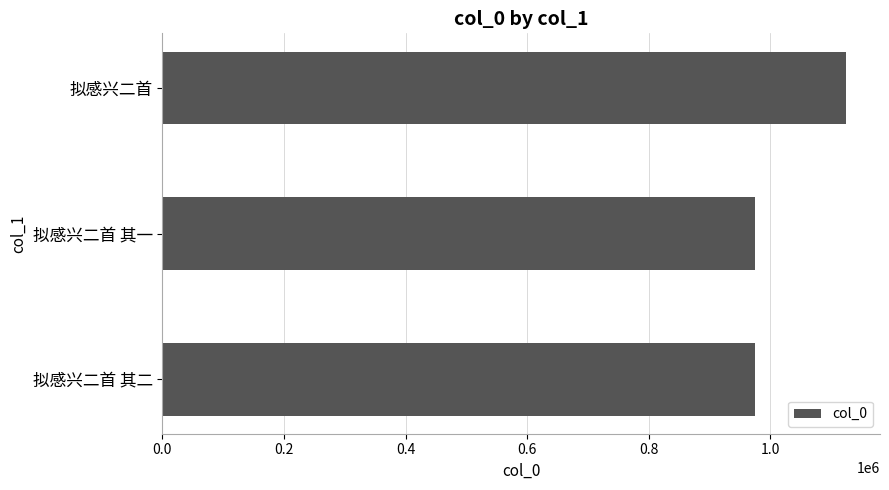

What is the difference between the maximum and minimum values?

148701